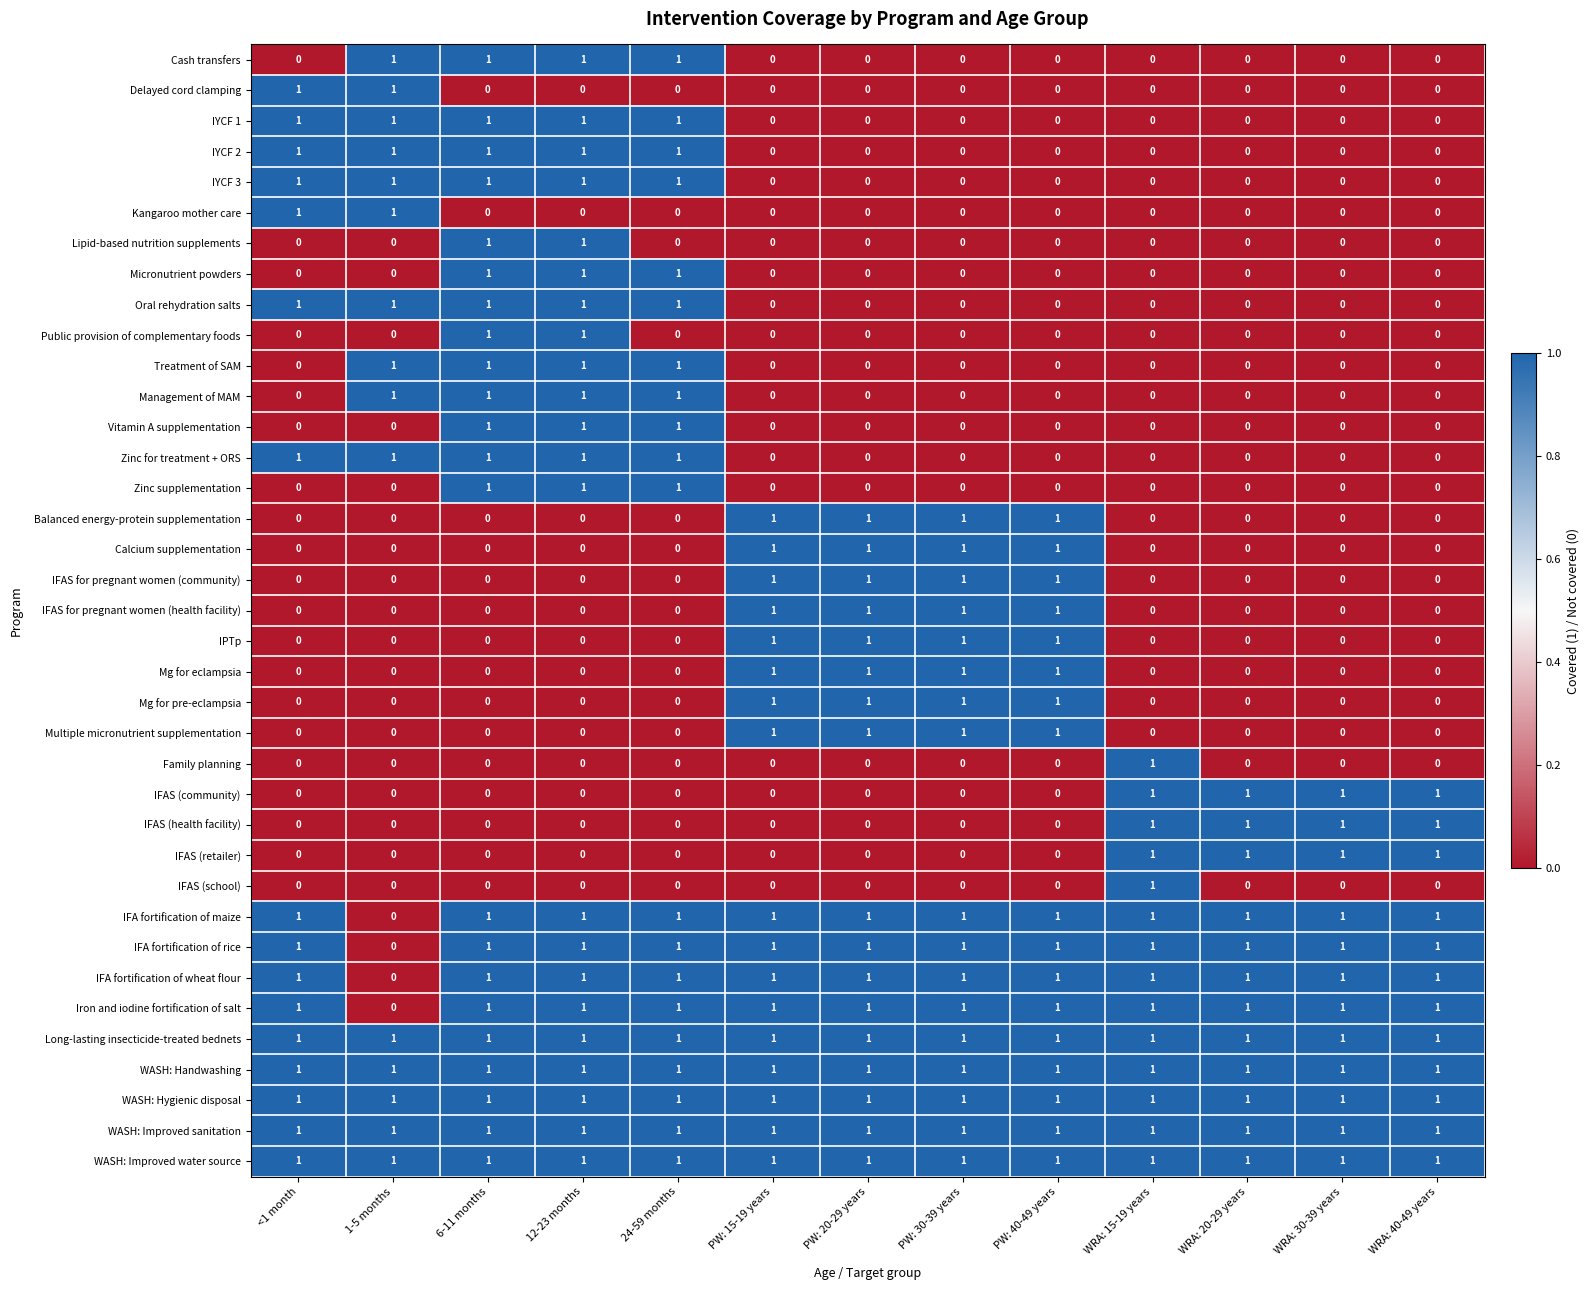

Is the value of Mg for eclampsia at PW: 40-49 years greater than the value of IFAS (school) at 1-5 months?

Yes